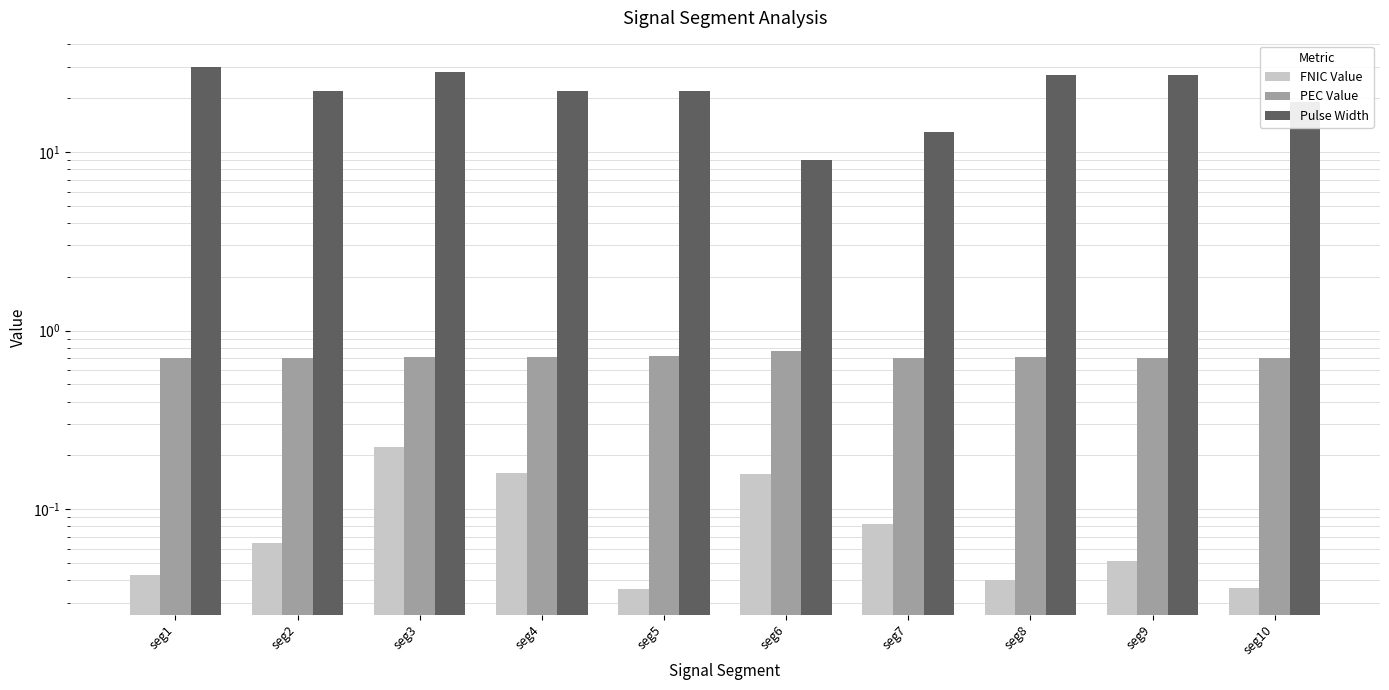

Reading right to left, transcribe all the data shown in this chart.

First_Noticeable_Increase_Cumulative_Value: 0.0	0.1	0.0	0.1	0.2	0.0	0.2	0.2	0.1	0.0
Point_Exceeds_Cumulative_Value: 0.7	0.7	0.7	0.7	0.8	0.7	0.7	0.7	0.7	0.7
Pulse_Width: 19.0	27.0	27.0	13.0	9.0	22.0	22.0	28.0	22.0	30.0